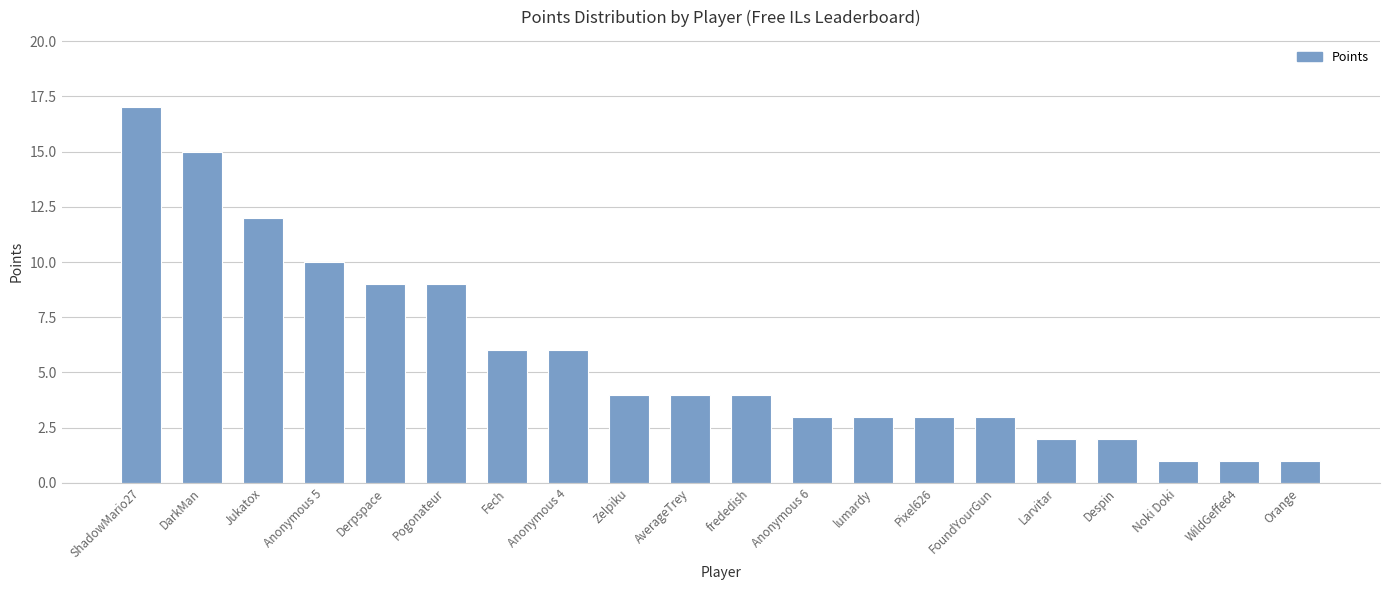

The value at Jukatox is 8. True or false?

False